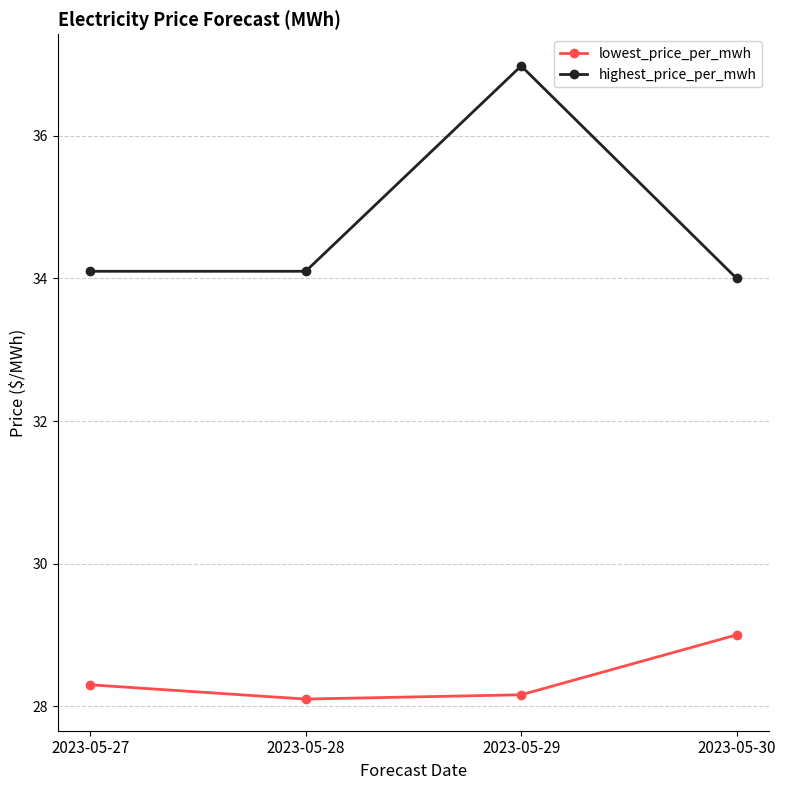

Reading left to right, what are all the values shown in this chart?

lowest_price_per_mwh: 28.3	28.1	28.2	29.0
highest_price_per_mwh: 34.1	34.1	37.0	34.0